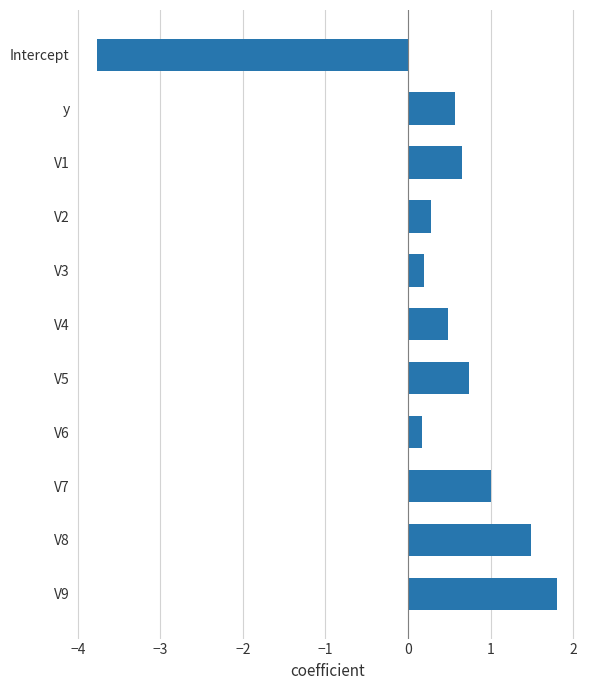

What is the value of the 8th bar from the top?

0.2